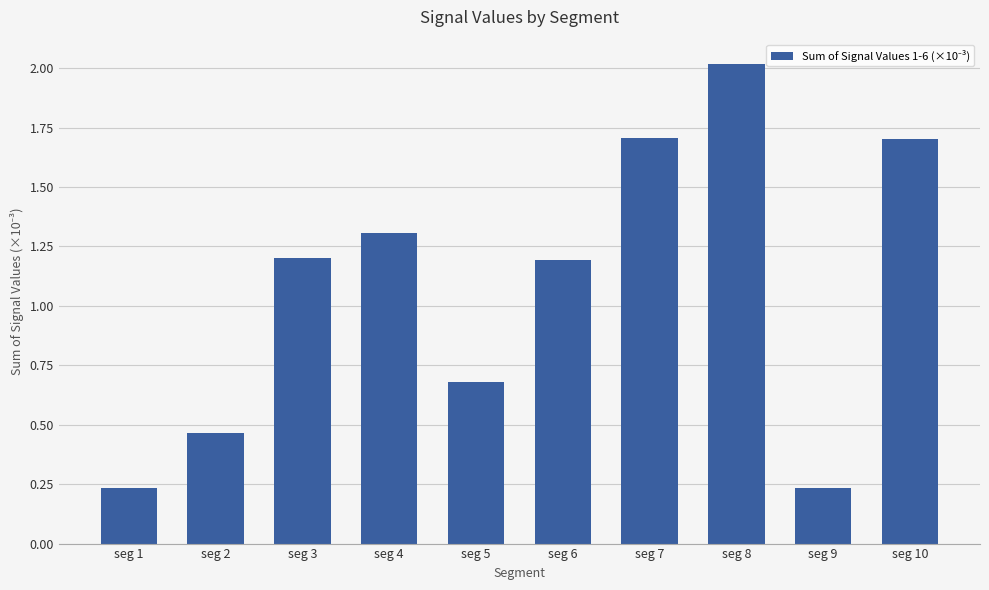

What is the value of the 6th bar from the left?

1.2